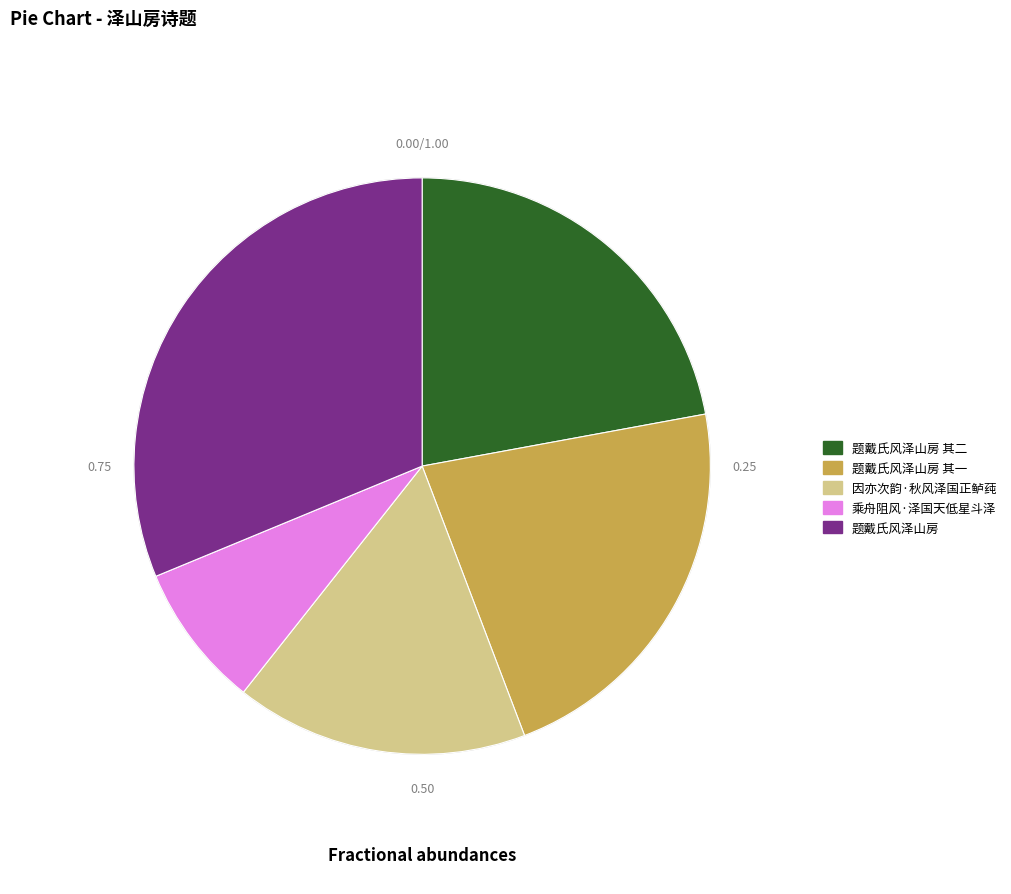

True or false: 乘舟阻风·泽国天低星斗泽 accounts for 8% of the total.

True